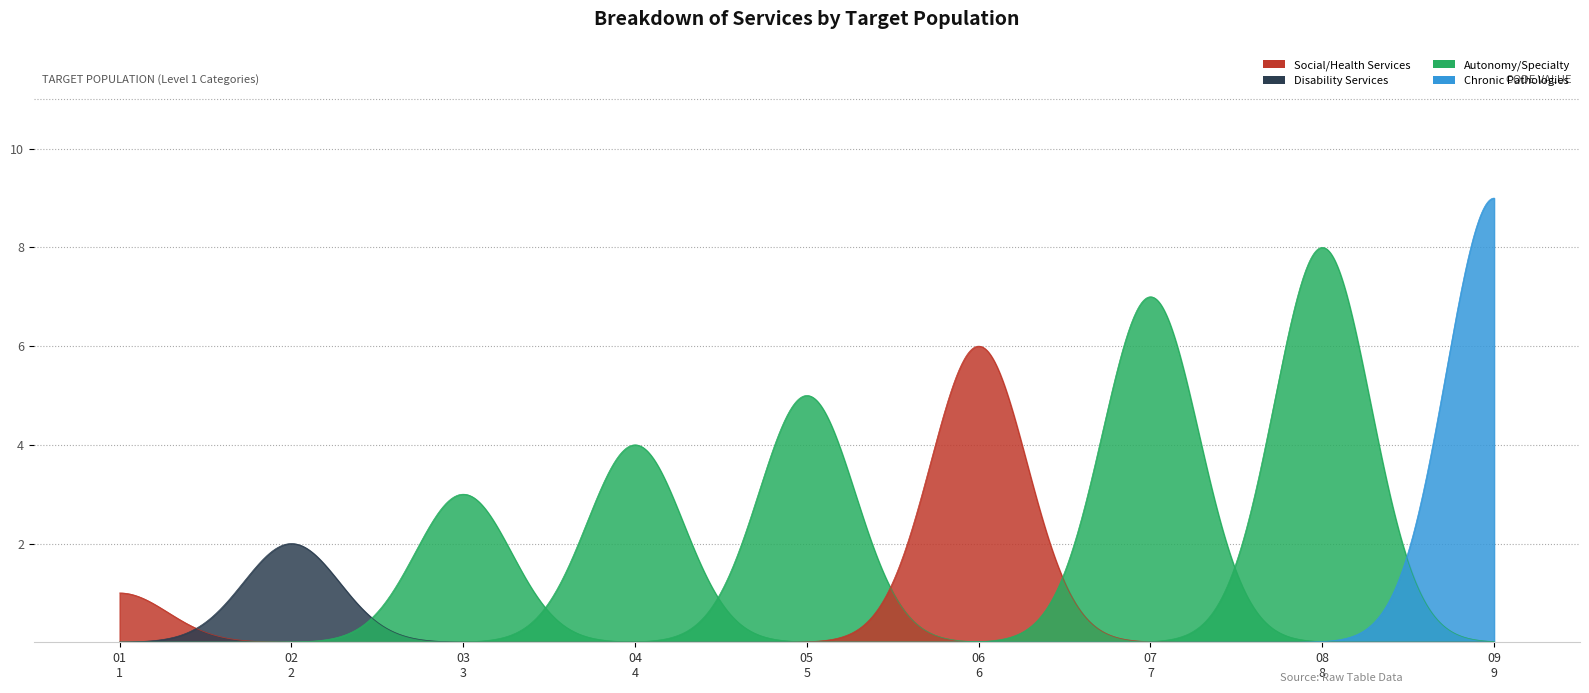

True or false: there are more than 0 points higher than both neighbors.

False